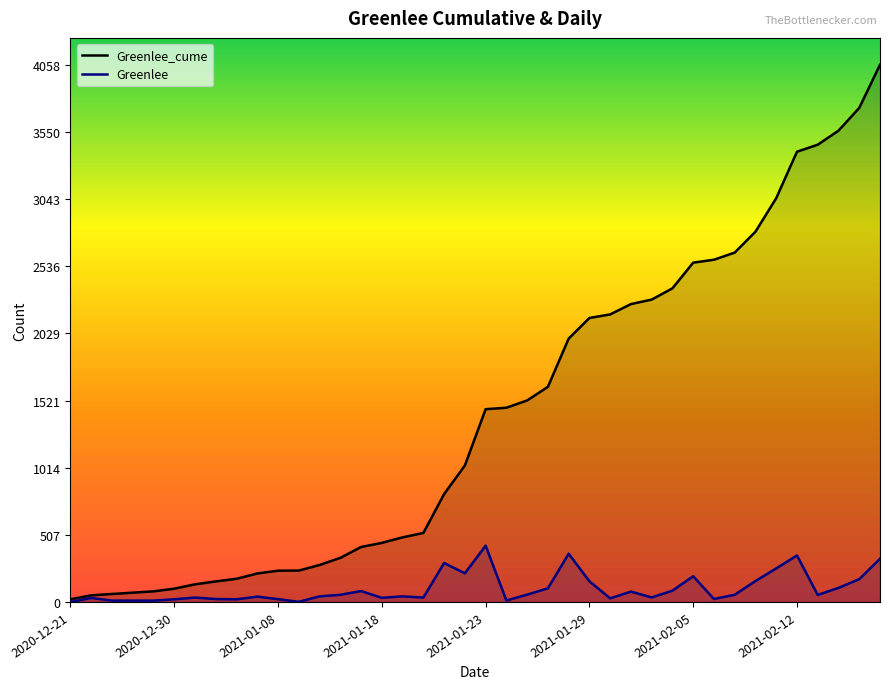

True or false: Greenlee and Greenlee_cume intersect in this chart.

False